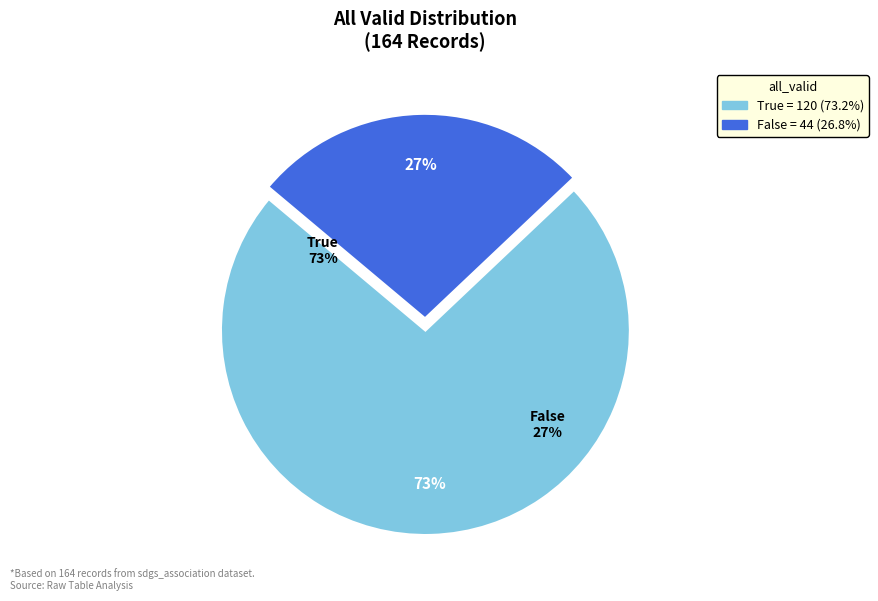

What is the change in value from True to False?

-76